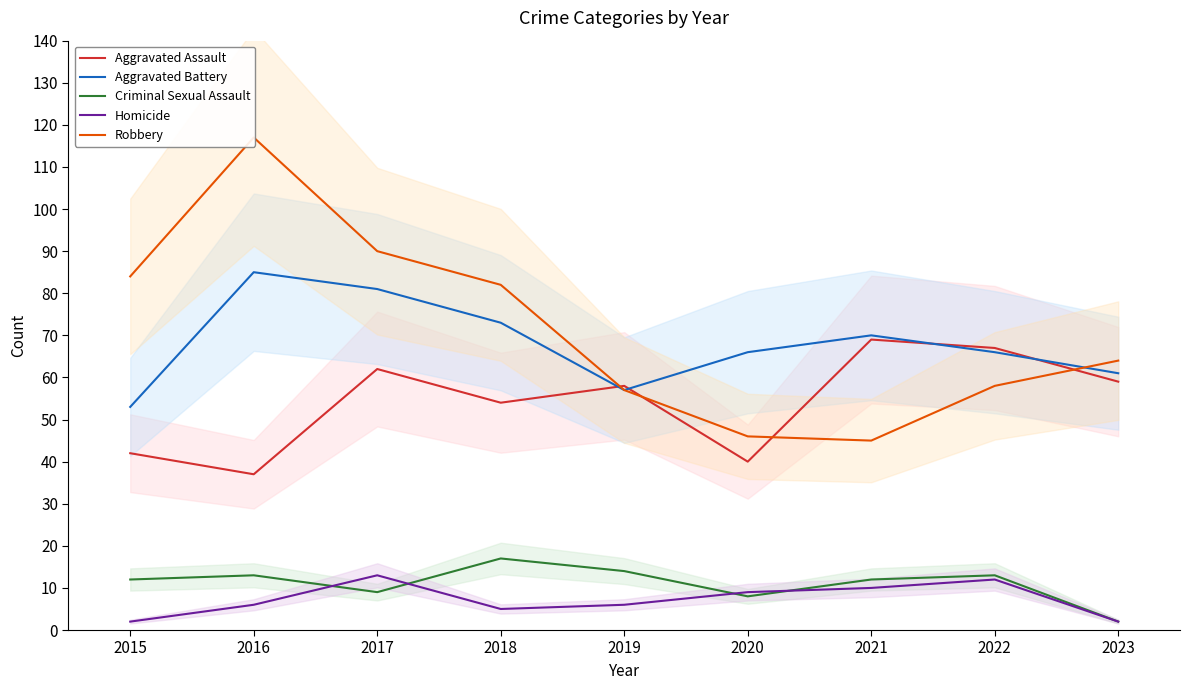

Does the chart have visible grid lines?

No